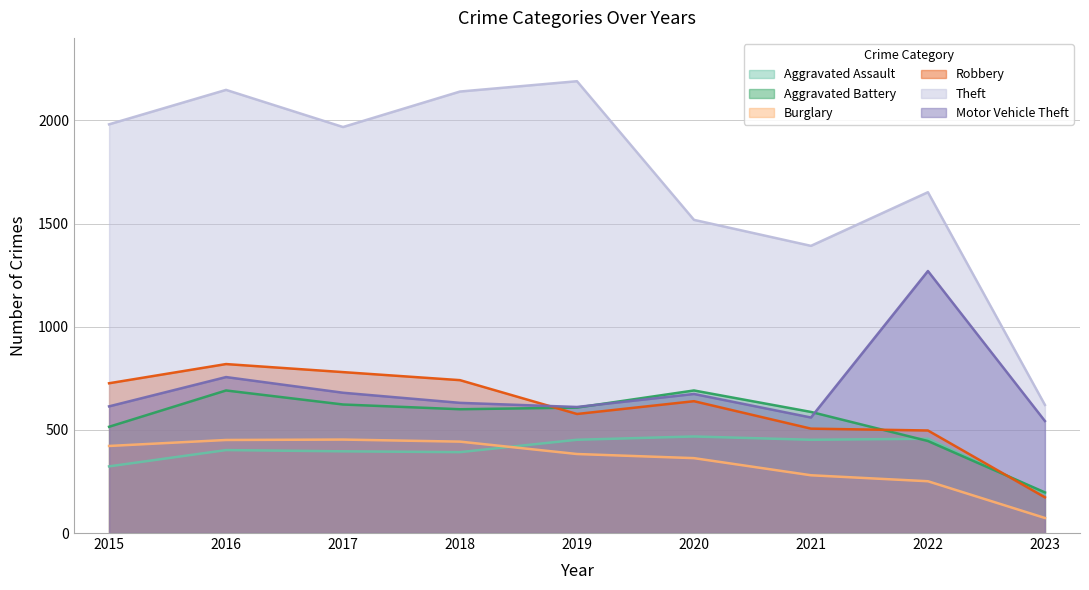

Which category has the highest value in the Aggravated Assault series?

2020